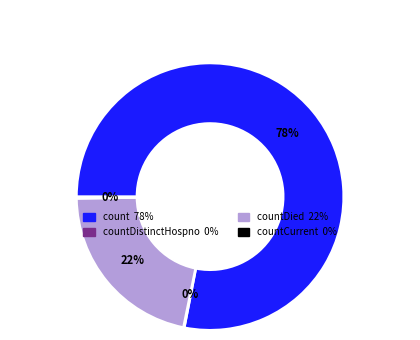

Does any single category account for the majority?

Yes